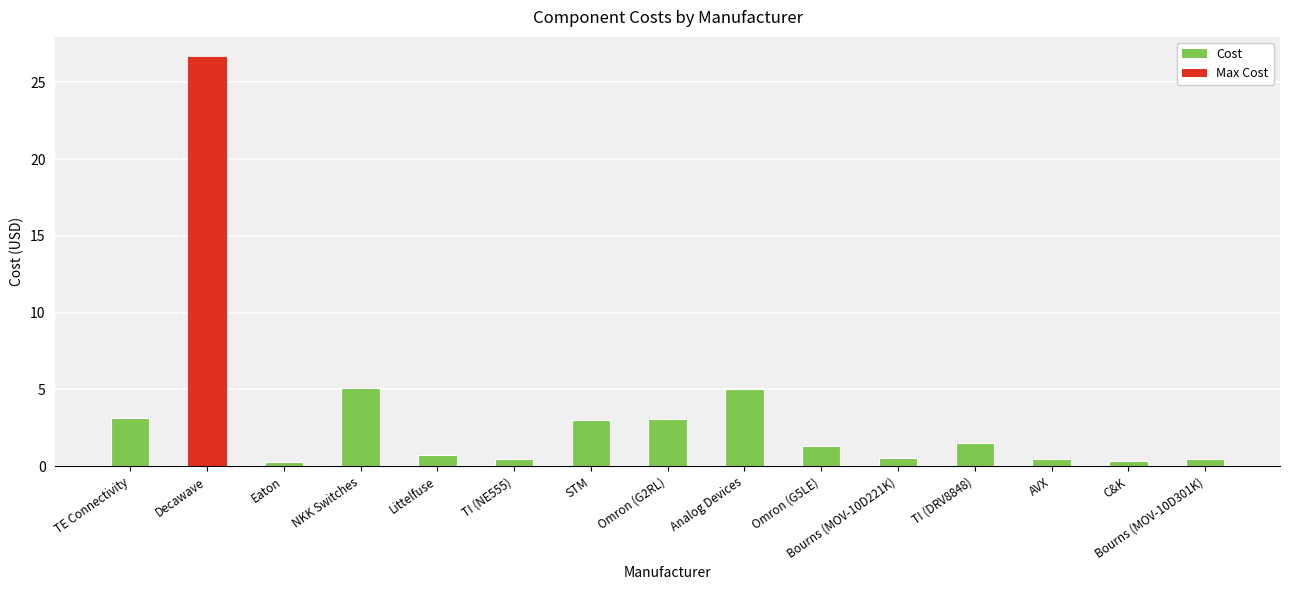

The chart shows a value of 3.0 at STM. True or false?

True